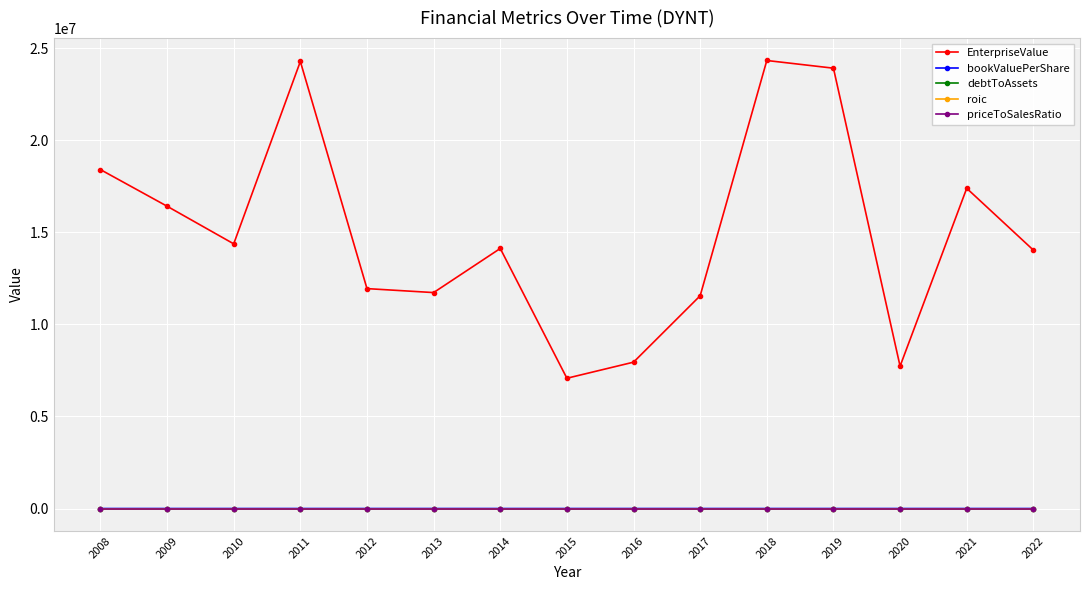

What is the sum of the roic values at 2010 and 2008?

-0.5